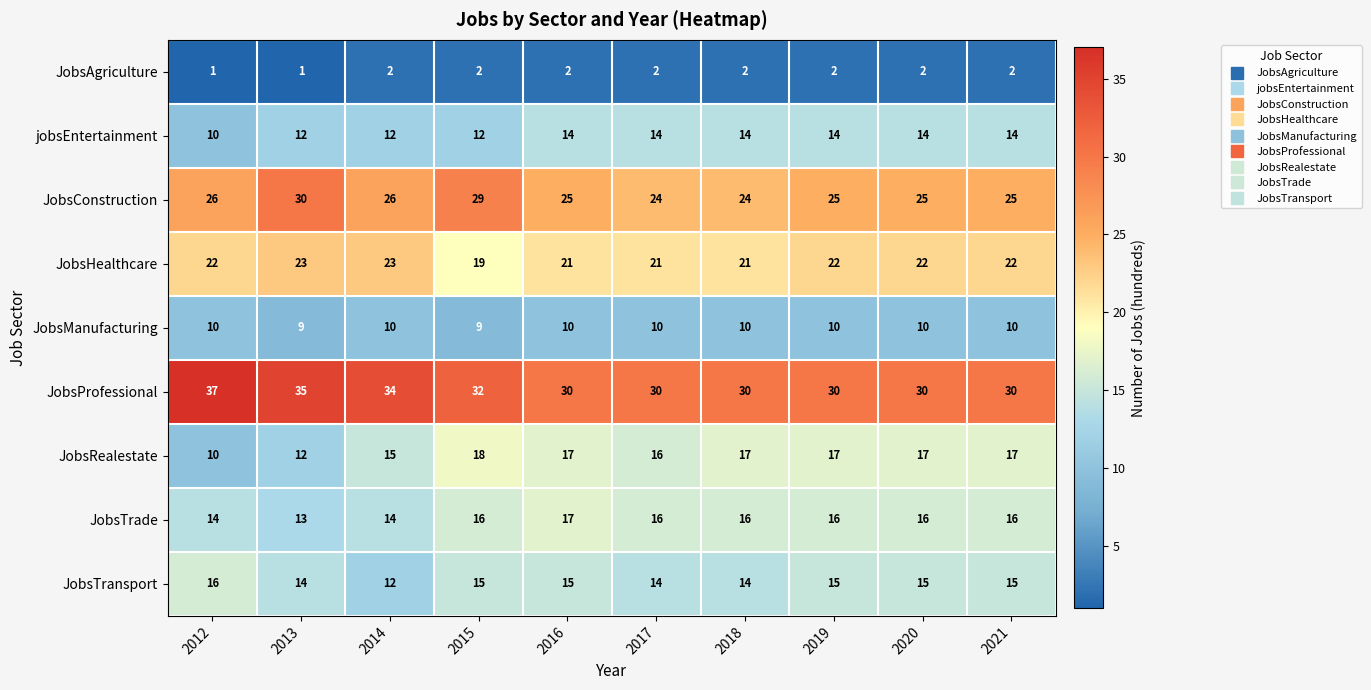

What is the difference between the highest and lowest values at 2016?

28